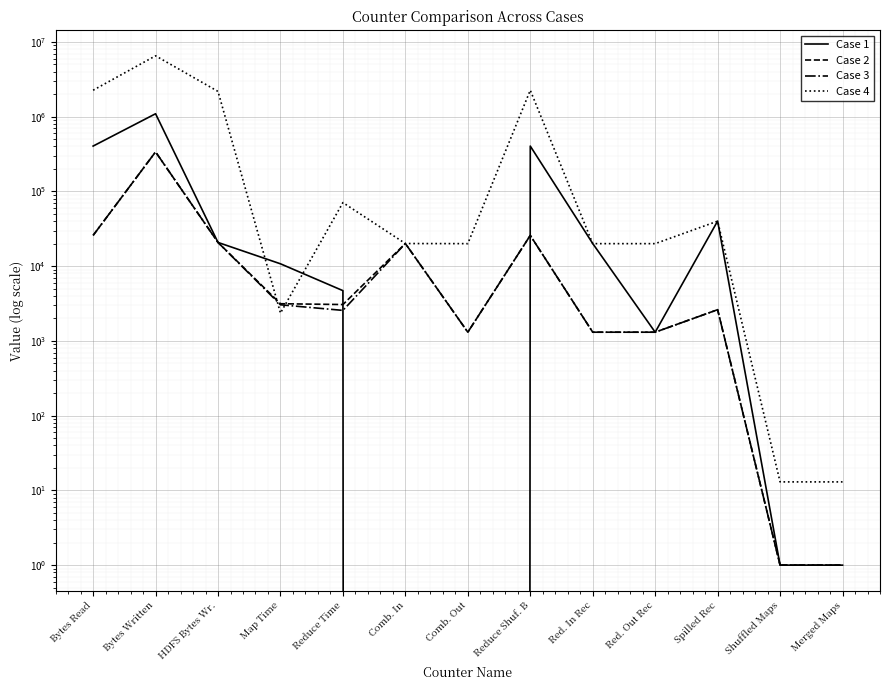

What is the difference between the second highest and second lowest values in the Case 1 series?

404720